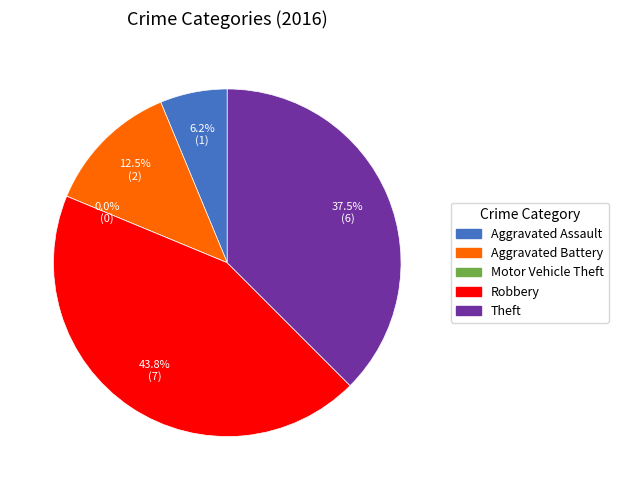

To the nearest percent, what is the difference between the largest and smallest slice percentages?

44%